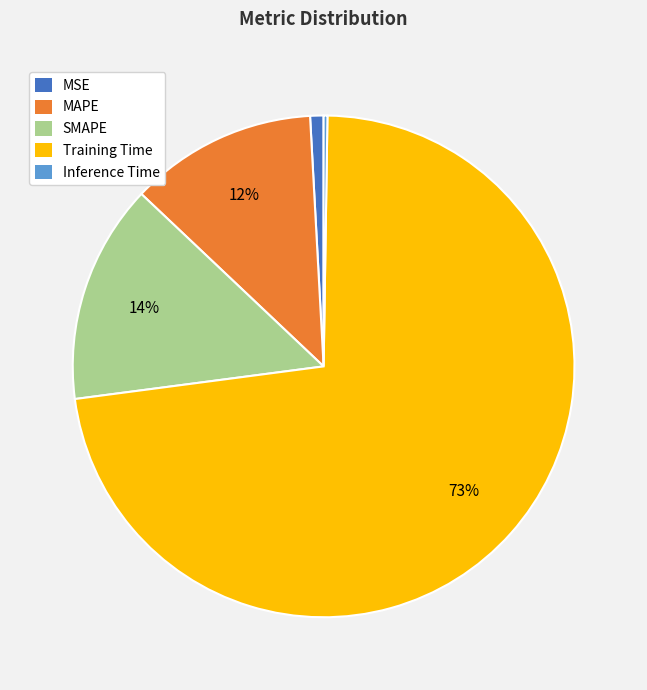

The MSE slice represents 1% of the pie. True or false?

True